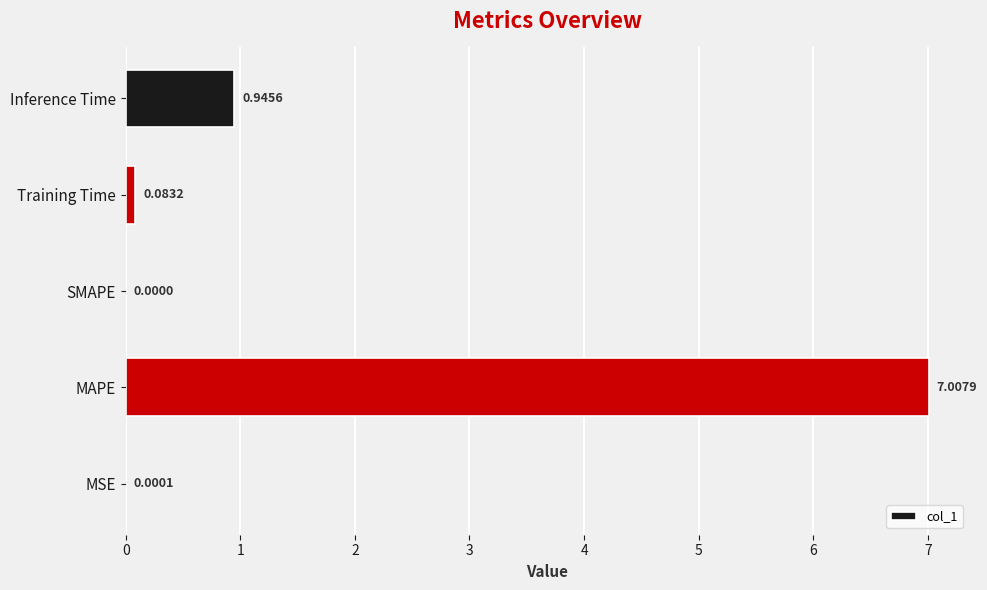

What is the change in value from MSE to Inference Time?

+0.9